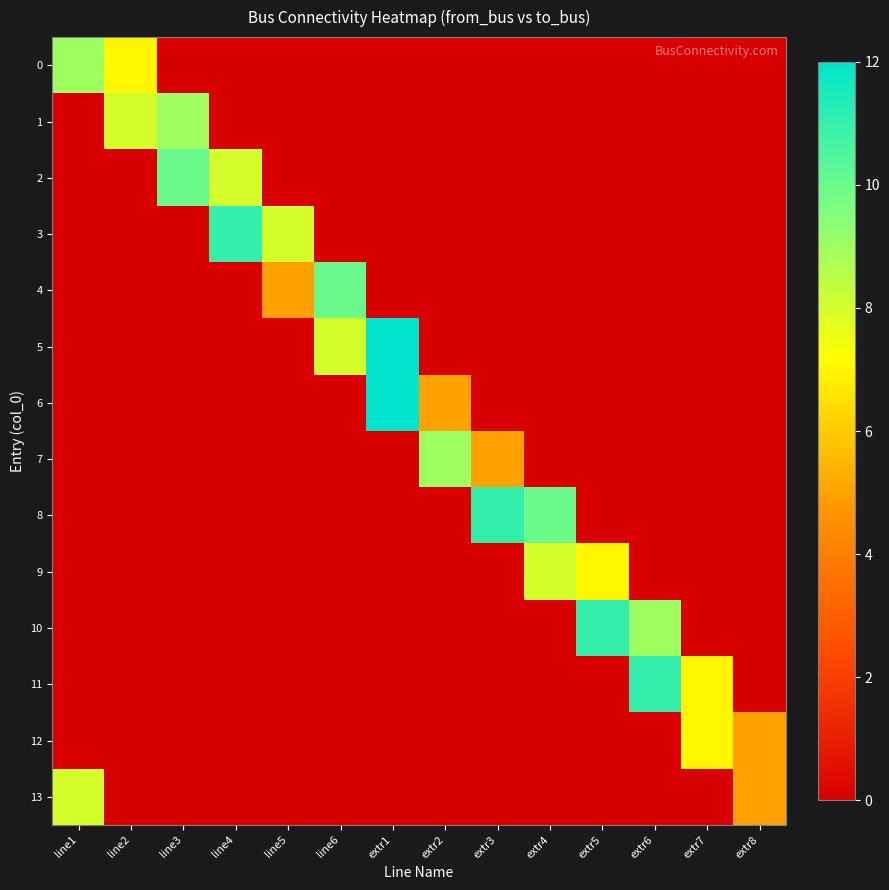

How many distinct data groups are displayed?

14